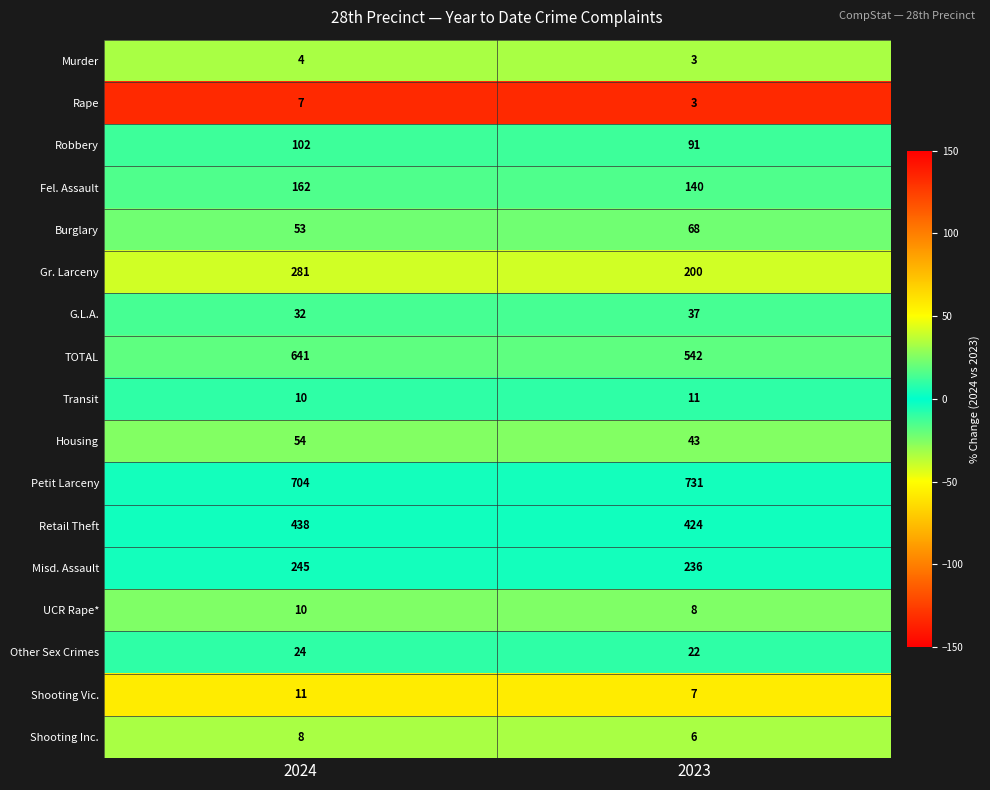

Which series has the largest total across all categories?

Petit Larceny